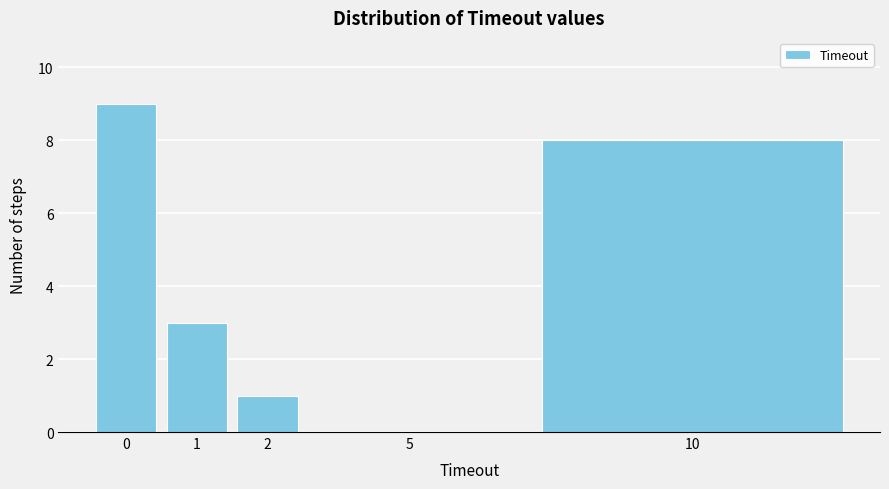

Reading right to left, what are all the values shown in this chart?

10=8	5=0	2=1	1=3	0=9